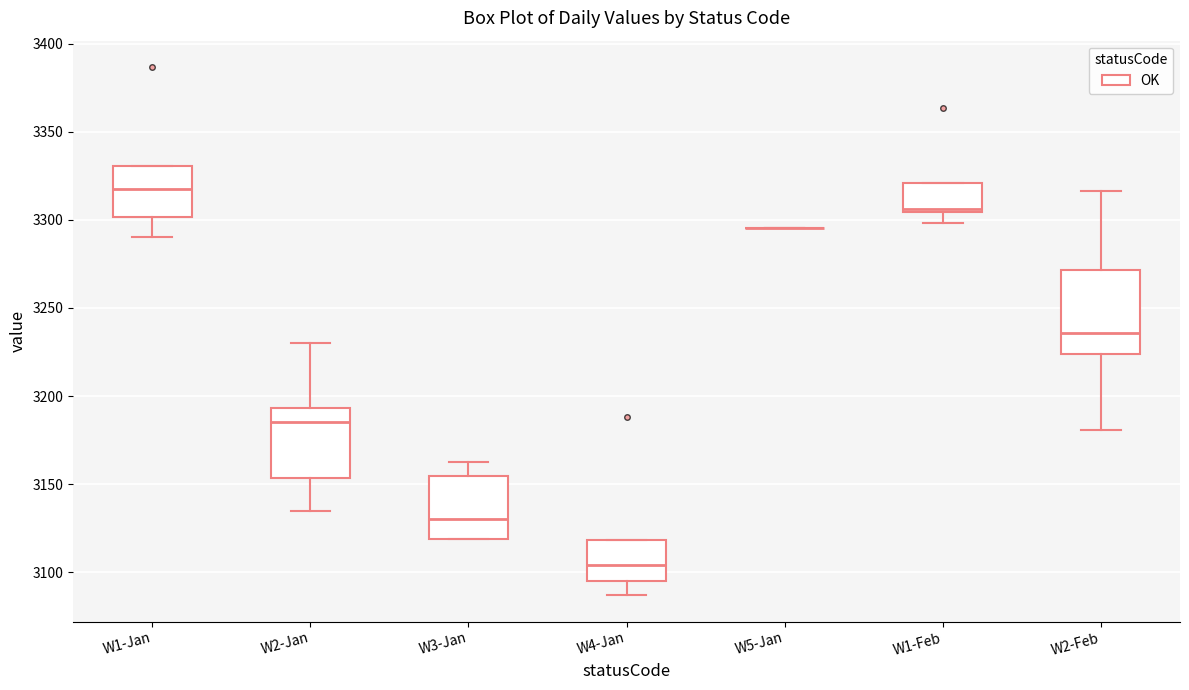

Reading left to right, read every box against the y-axis: the position of its median line, the range the box covers, and the ends of its whiskers. The values are not printed on the chart, so give them approximately, as read against the axis.

W1-Jan: median 3320, box 3300 to 3330, whiskers 3290 to 3330
W2-Jan: median 3185, box 3155 to 3195, whiskers 3135 to 3230
W3-Jan: median 3130, box 3120 to 3155, whiskers 3120 to 3165
W4-Jan: median 3105, box 3095 to 3120, whiskers 3085 to 3120
W5-Jan: box collapsed to a line at 3295, whiskers 3295 to 3295
W1-Feb: median 3305 (just above the box's lower edge), box 3305 to 3320, whiskers 3300 to 3320
W2-Feb: median 3235, box 3225 to 3270, whiskers 3180 to 3315